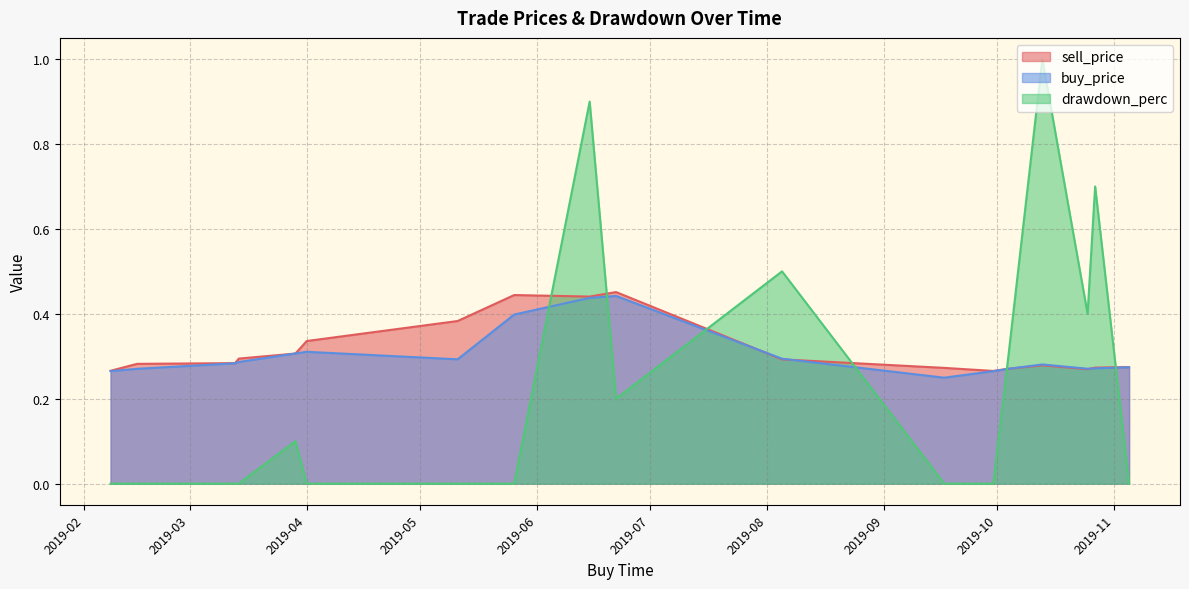

True or false: sell_price and drawdown_perc cross at least once.

True